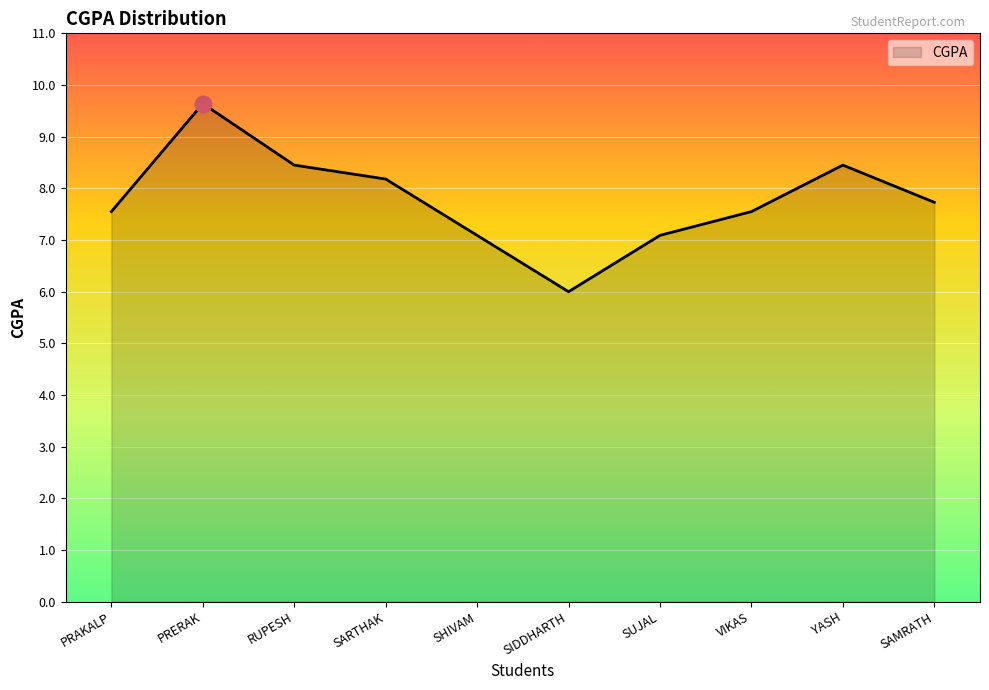

Between PRAKALP and SHIVAM, which is larger?

PRAKALP